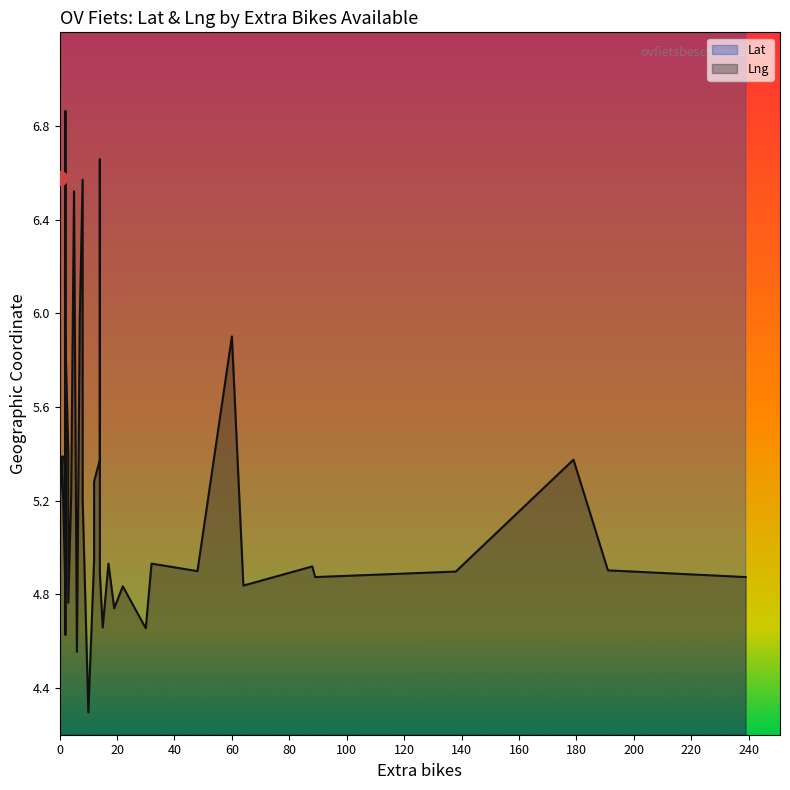

Does the chart have visible grid lines?

No